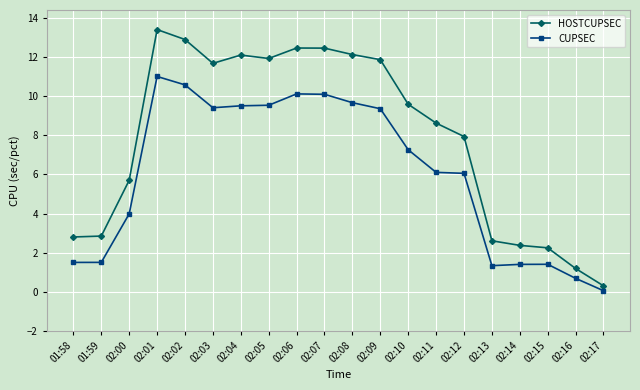

At 02:08, list the series in order from largest to smallest.

HOSTCUPSEC, CUPSEC